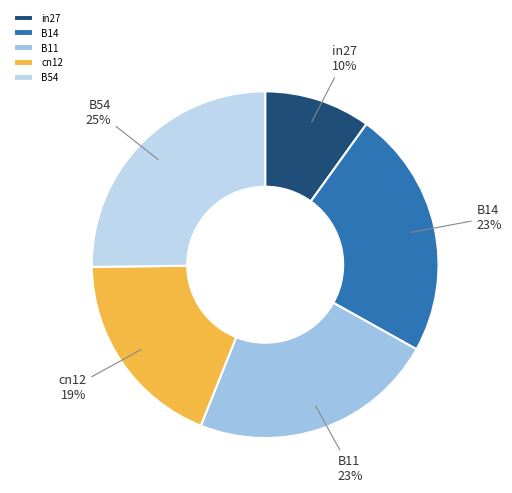

Does in27 account for over 50% of the chart?

No